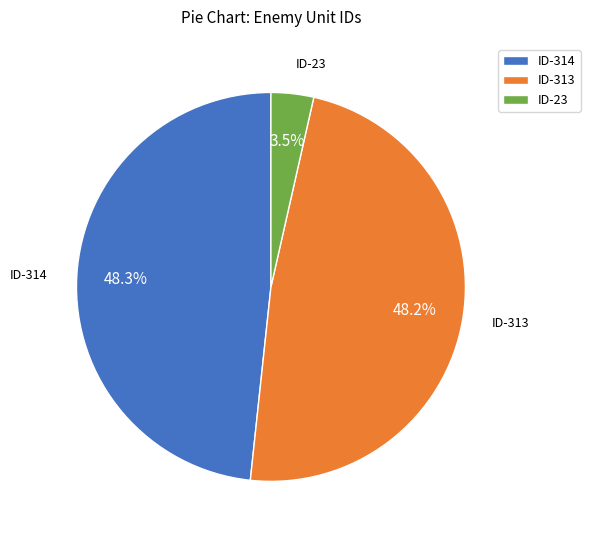

Is there any slice that represents more than half of the pie?

No